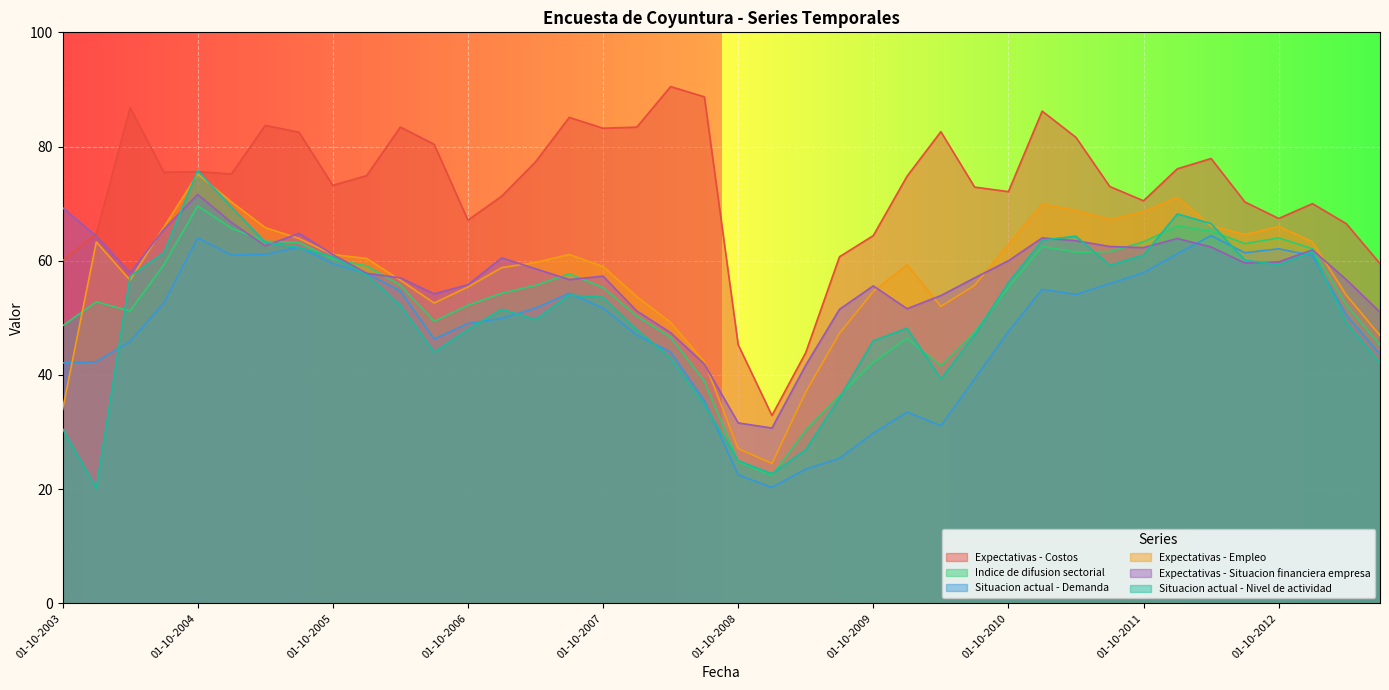

In Expectativas - Situacion financiera empresa, how many points are higher than both neighbors (excluding endpoints)?

8